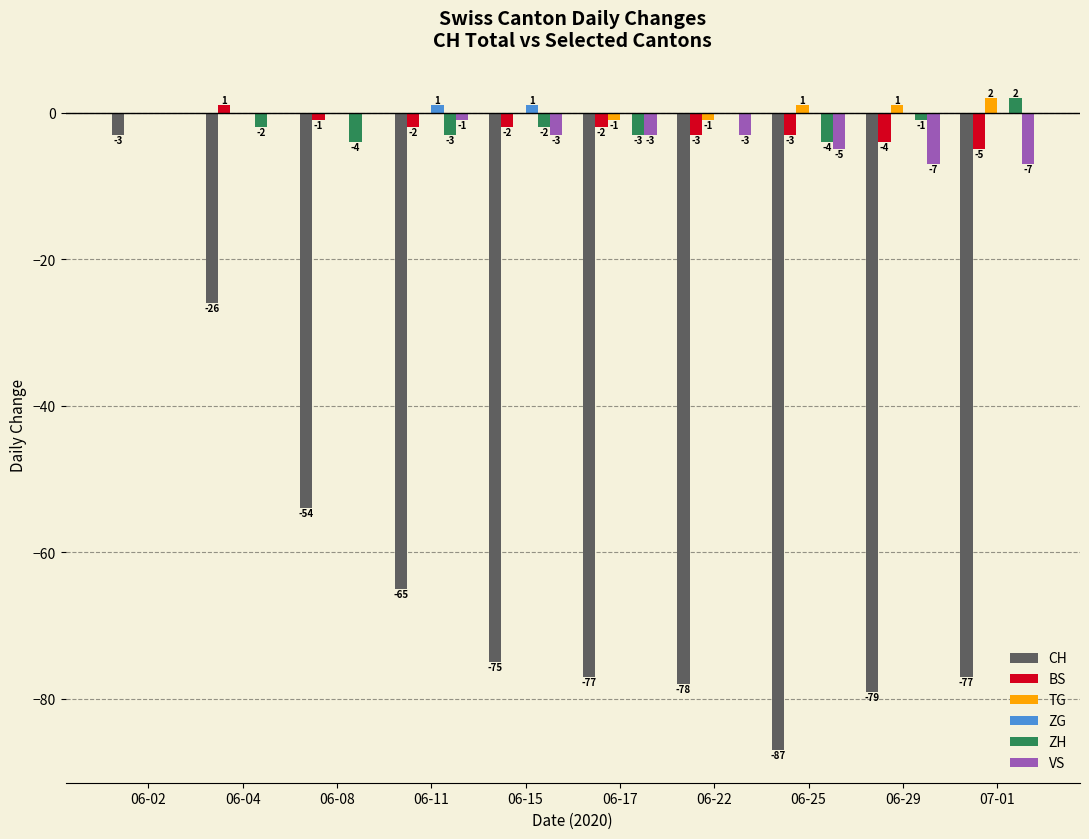

Which label corresponds to the largest value in the chart?

07-01